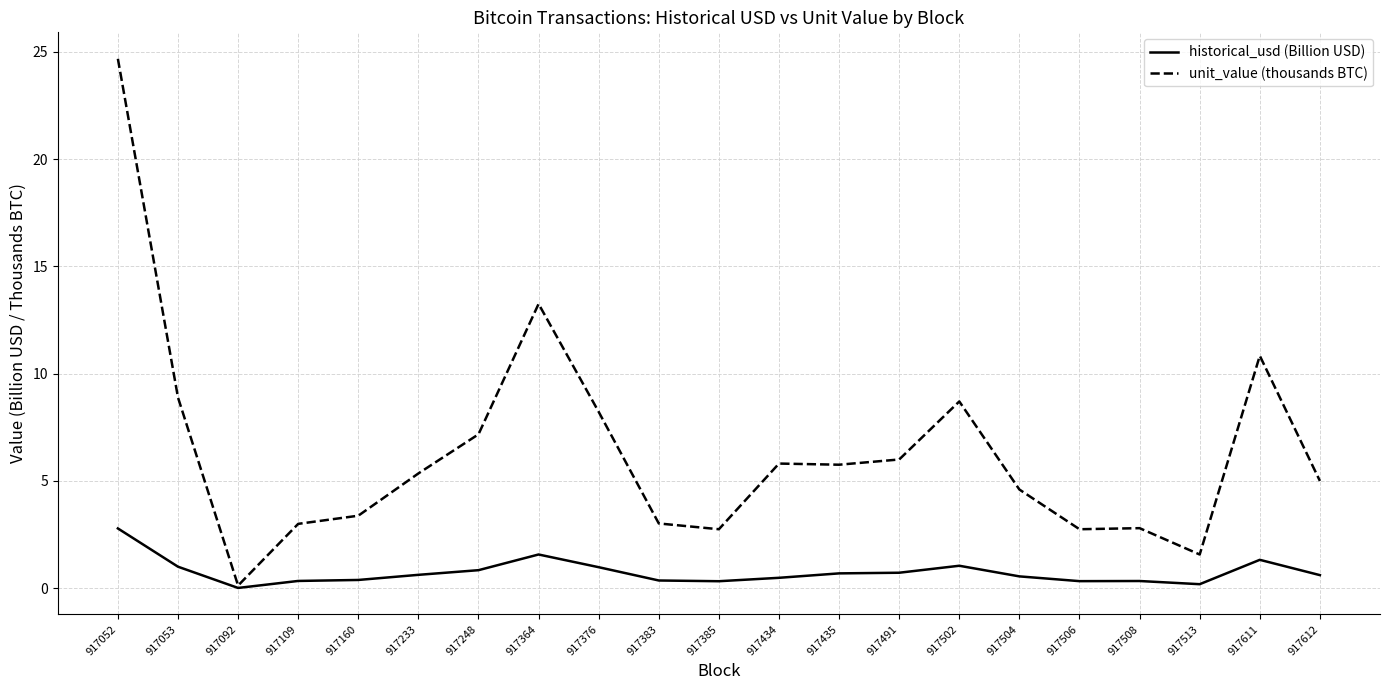

Is the value of unit_value (thousands BTC) at 917385 greater than the value of historical_usd (Billion USD) at 917109?

Yes